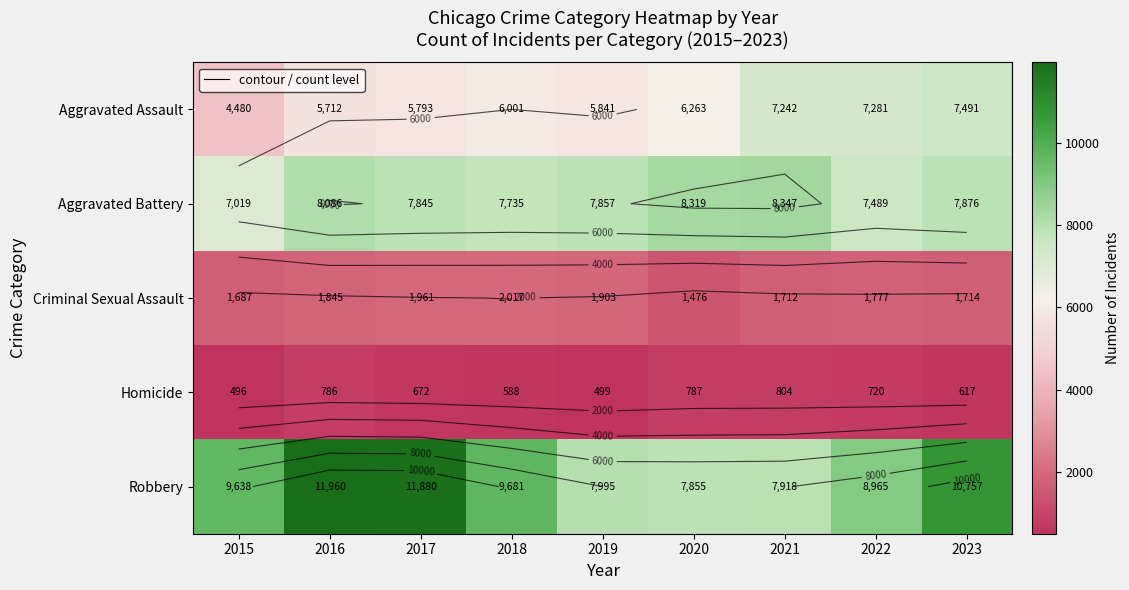

At which label is Robbery closest to 9907?

2018